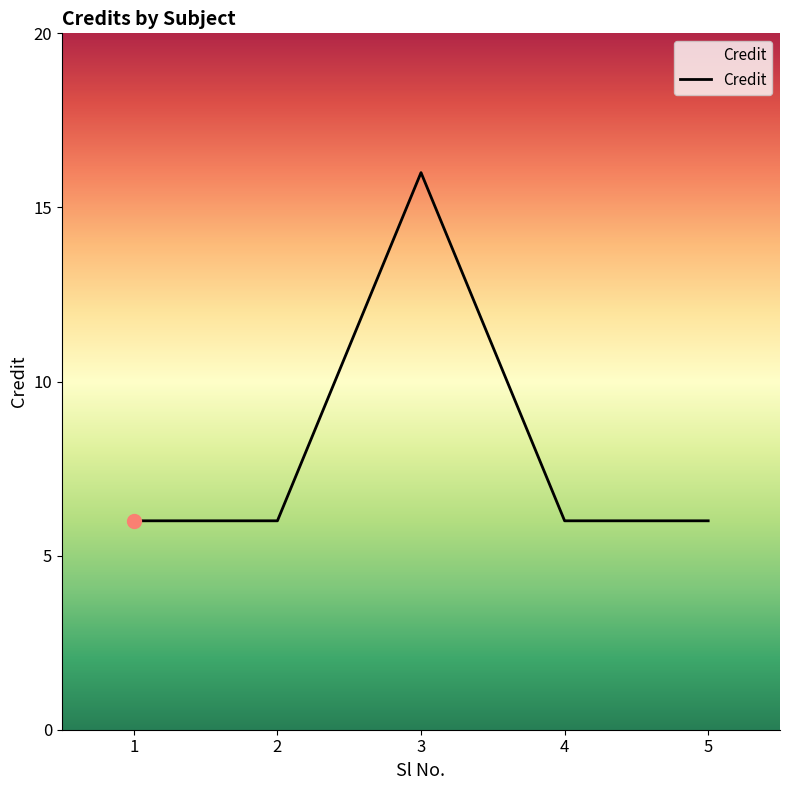

Is this an area chart (filled region under the line)?

No